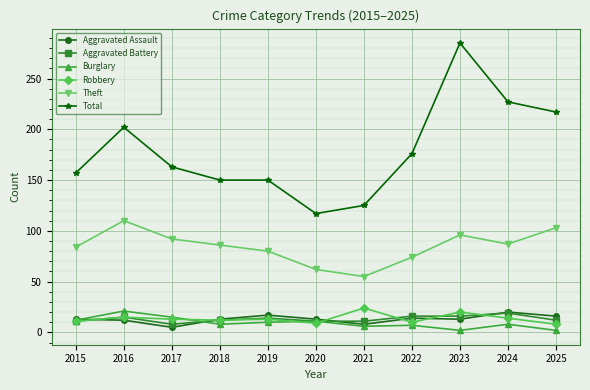

Is this an area chart (filled region under the line)?

No